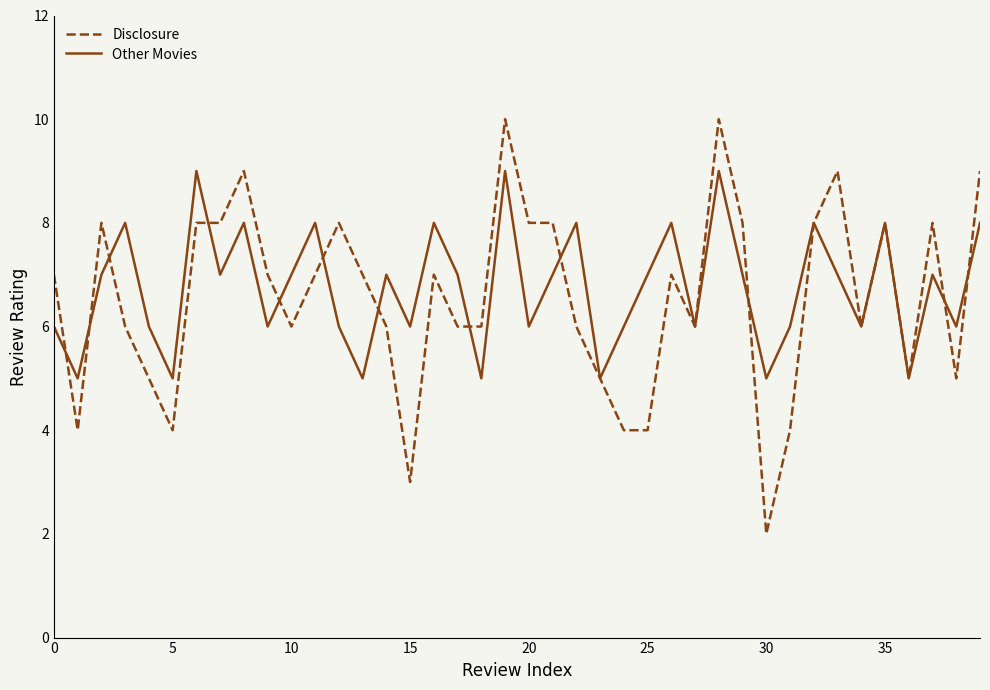

List the series in order of their peak value, lowest first.

Other Movies, Disclosure